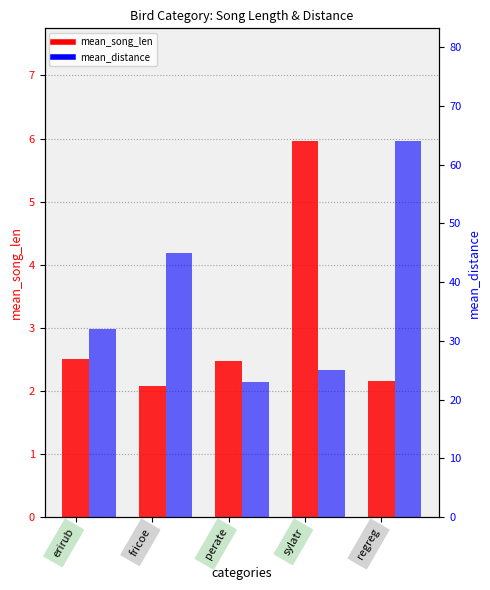

What is the smallest value displayed?

2.1